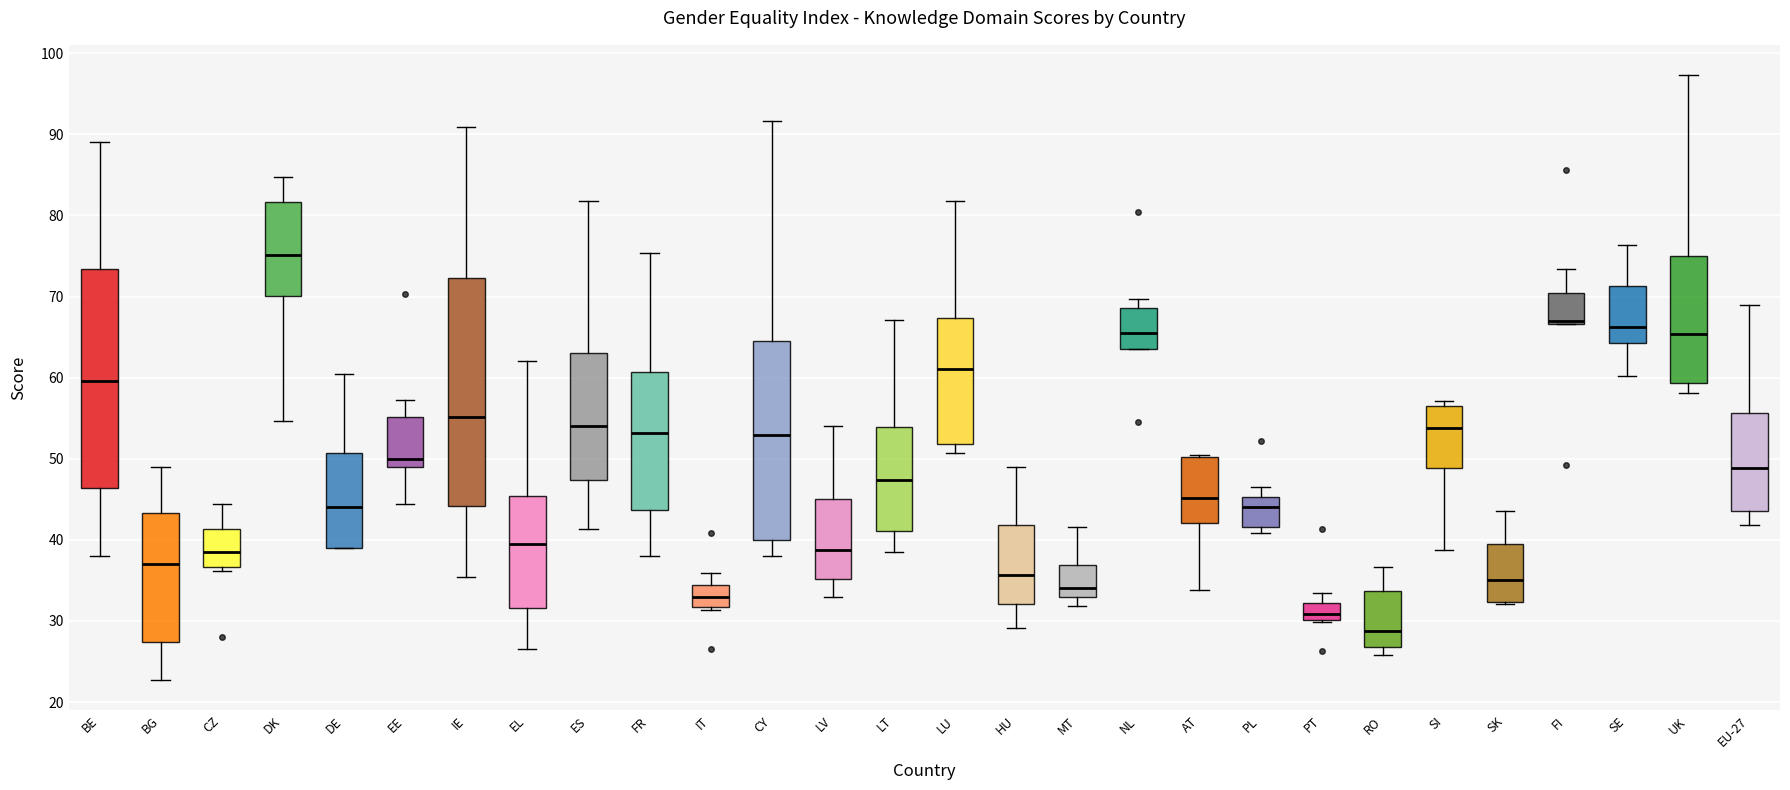

Reading left to right, transcribe this box plot: for each box, give where its median line is, the range the box spans, and where its two whiskers end, as read against the y-axis. The values are not printed on the chart, so give them approximately, as read against the axis.

BE: median 60, box 46 to 73, whiskers 38 to 89
BG: median 37, box 27 to 43, whiskers 23 to 49
CZ: median 39, box 37 to 41, whiskers 36 to 44
DK: median 75, box 70 to 82, whiskers 55 to 85
DE: median 44, box 39 to 51, whiskers 39 to 60
EE: median 50, box 49 to 55, whiskers 44 to 57
IE: median 55, box 44 to 72, whiskers 35 to 91
EL: median 40, box 32 to 45, whiskers 27 to 62
ES: median 54, box 47 to 63, whiskers 41 to 82
FR: median 53, box 44 to 61, whiskers 38 to 75
IT: median 33, box 32 to 34, whiskers 31 to 36
CY: median 53, box 40 to 64, whiskers 38 to 92
LV: median 39, box 35 to 45, whiskers 33 to 54
LT: median 47, box 41 to 54, whiskers 39 to 67
LU: median 61, box 52 to 67, whiskers 51 to 82
HU: median 36, box 32 to 42, whiskers 29 to 49
MT: median 34, box 33 to 37, whiskers 32 to 42
NL: median 66, box 64 to 69, whiskers 64 to 70
AT: median 45, box 42 to 50, whiskers 34 to 50
PL: median 44, box 42 to 45, whiskers 41 to 47
PT: median 31, box 30 to 32, whiskers 30 to 33
RO: median 29, box 27 to 34, whiskers 26 to 37
SI: median 54, box 49 to 57, whiskers 39 to 57 (just above the box's upper edge)
SK: median 35, box 32 to 39, whiskers 32 to 44
FI: median 67 (just above the box's lower edge), box 67 to 70, whiskers 67 to 73
SE: median 66, box 64 to 71, whiskers 60 to 76
UK: median 65, box 59 to 75, whiskers 58 to 97
EU-27: median 49, box 44 to 56, whiskers 42 to 69